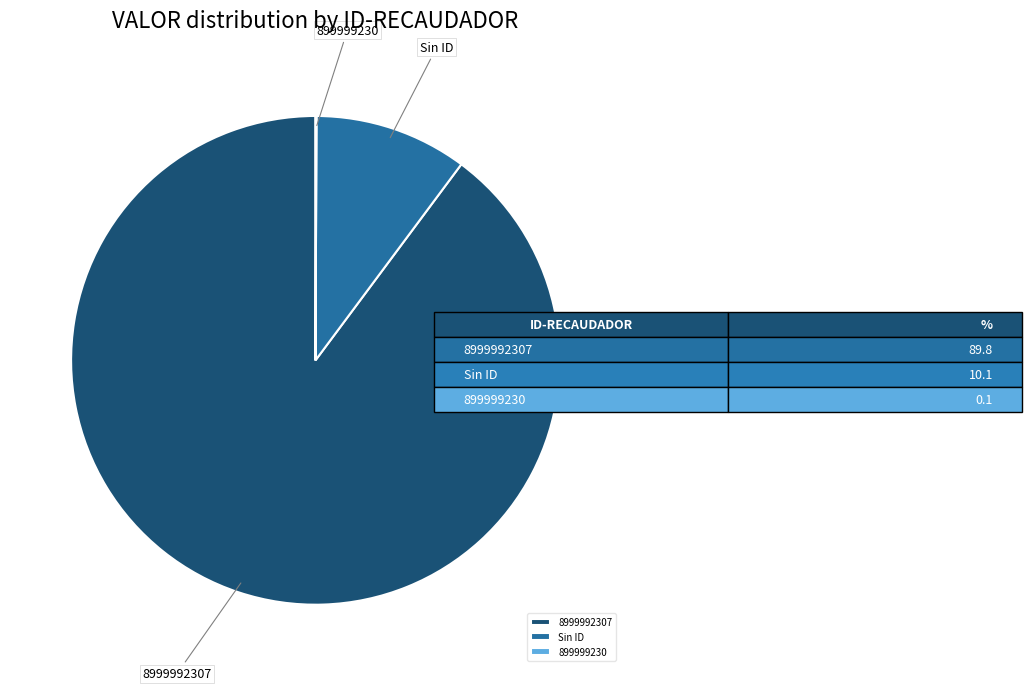

The Sin ID slice represents 22% of the pie. True or false?

False